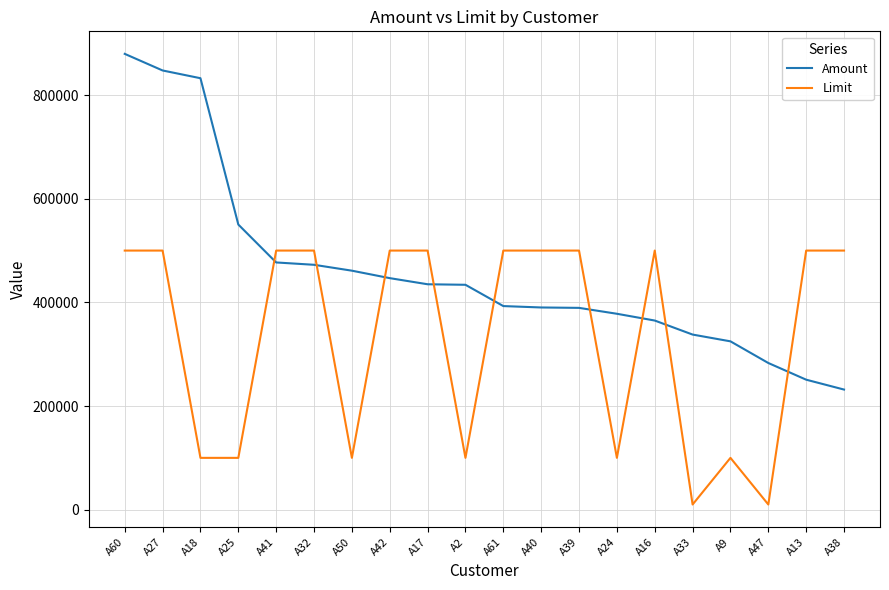

What is the difference between the highest and lowest values at A16?

135014